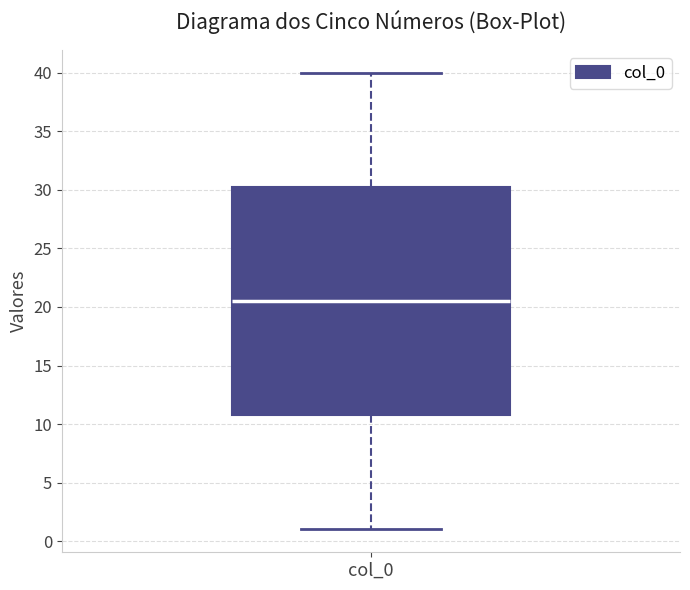

Where is the lower edge of the box for col_0 on the y-axis? The values are not printed on the chart, so give them approximately, as read against the axis.

11.0